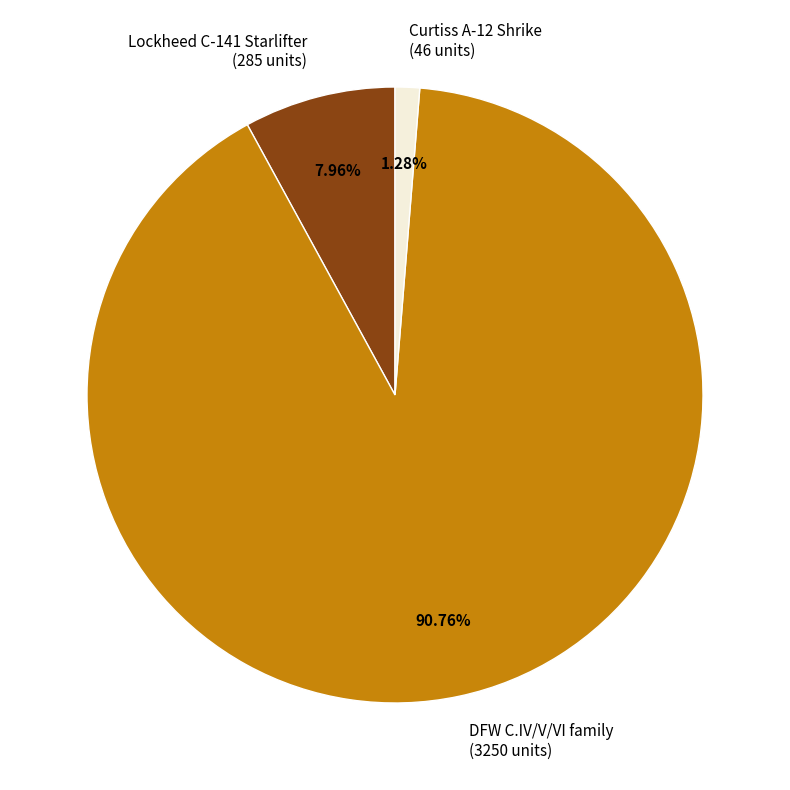

Do Curtiss A-12 Shrike and DFW C.IV/V/VI family together represent more than half of the pie?

Yes